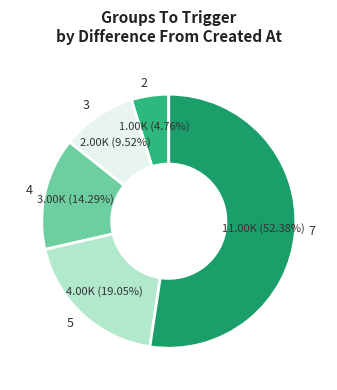

To the nearest percent, what is the difference between the largest and smallest slice percentages?

48%